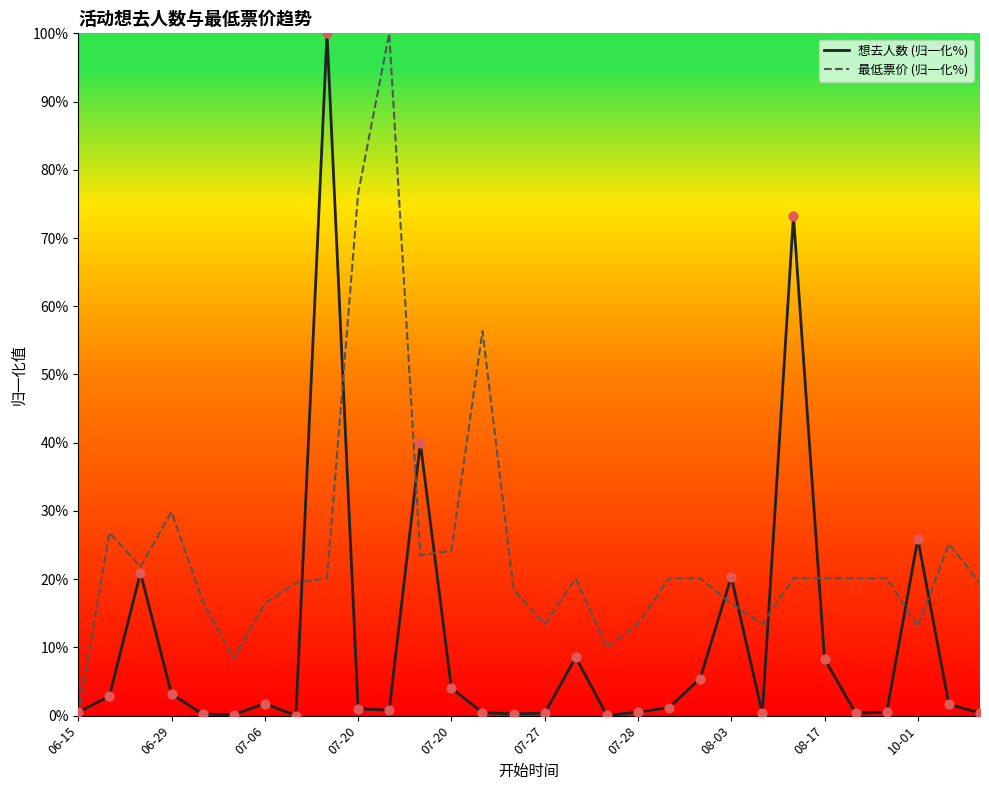

What are all the series names shown in the legend?

想去人数 (归一化%), 最低票价 (归一化%)